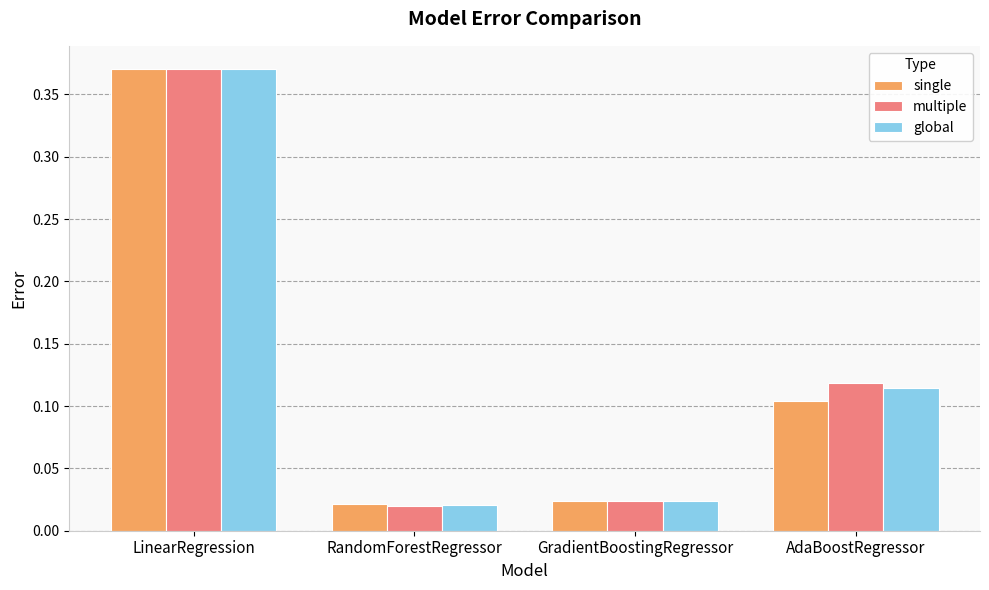

Which label corresponds to the largest value in the chart?

LinearRegression